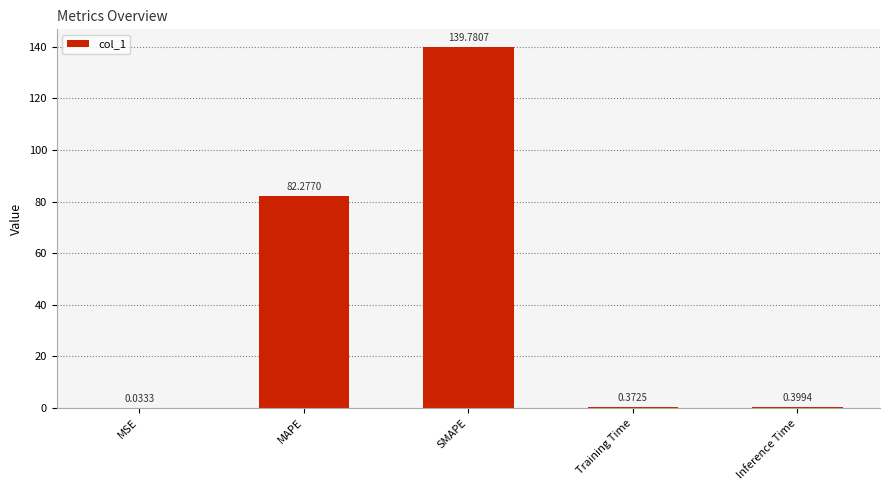

What is the average value?

44.6